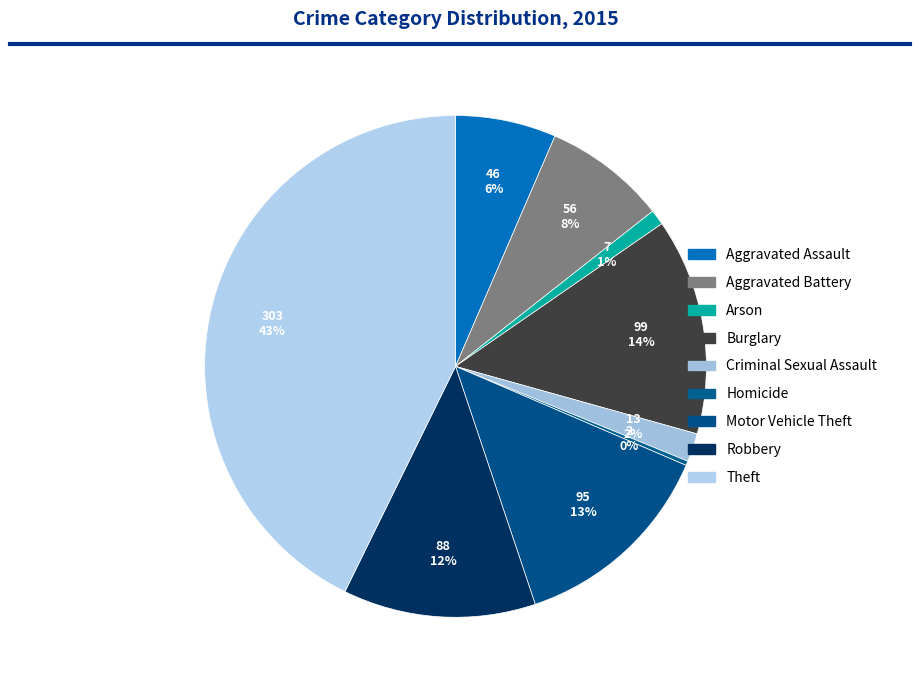

To the nearest percent, what percentage of the pie is Arson?

1%